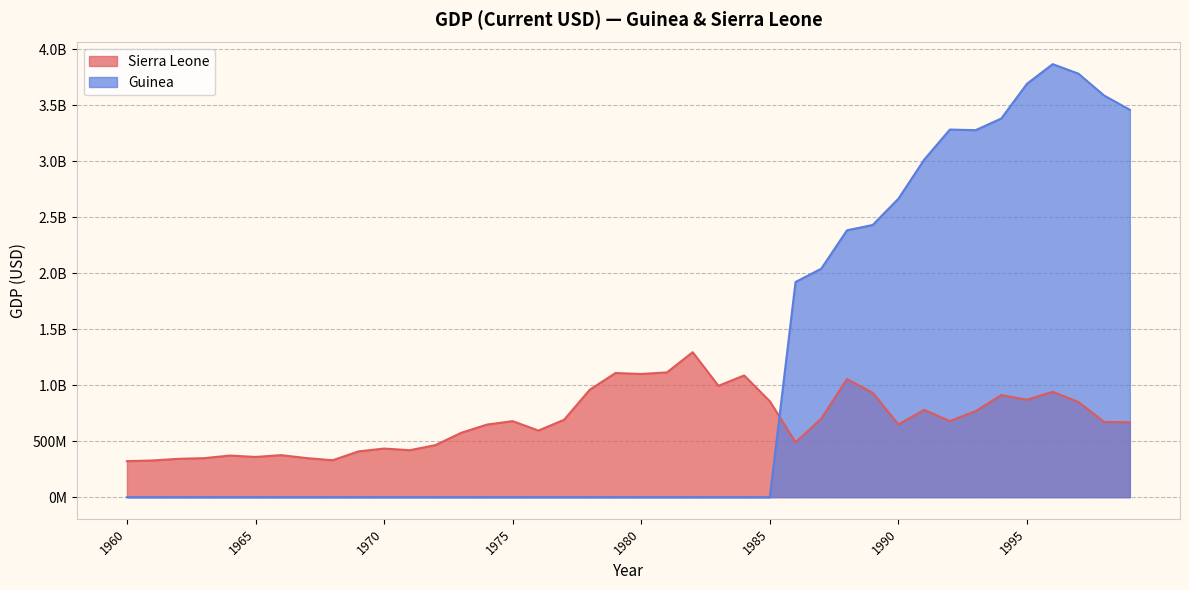

Reading left to right, what are all the values shown in this chart?

Sierra Leone: 322009471.6	327834680.6	342721579.8	348546952.1	371848114.7	359379856.2	375479849.8	348795303.0	329860091.9	408690163.5	434410373.8	419549425.1	465381090.0	575230234.4	648590642.9	679335901.1	594895672.3	691777758.4	960728338.9	1109374722.0	1100685845.0	1114830472.0	1295361886.0	995104305.3	1087471862.0	856890498.6	490181456.6	701307602.3	1055083945.0	932974411.9	649644826.8	779981458.9	679997997.6	768812334.8	911915970.7	870758739.4	941742152.7	850218033.6	672375927.3	669384768.9
Guinea: 0.0	0.0	0.0	0.0	0.0	0.0	0.0	0.0	0.0	0.0	0.0	0.0	0.0	0.0	0.0	0.0	0.0	0.0	0.0	0.0	0.0	0.0	0.0	0.0	0.0	0.0	1922600899.0	2041538057.0	2384295764.0	2432029380.0	2666616177.0	3014890569.0	3284625277.0	3279063318.0	3383218923.0	3693753379.0	3869032271.0	3783788551.0	3588376057.0	3461282294.0